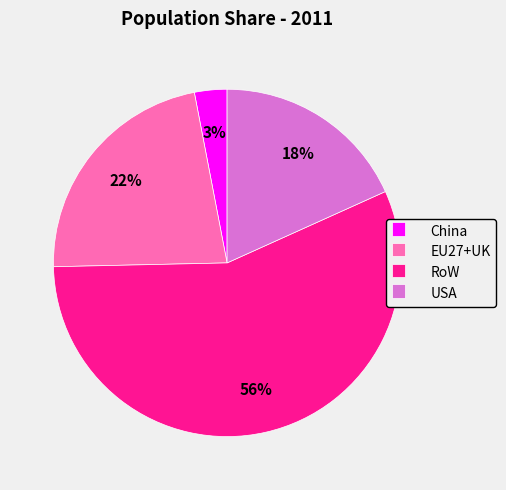

To the nearest percent, what is the average slice percentage?

25%